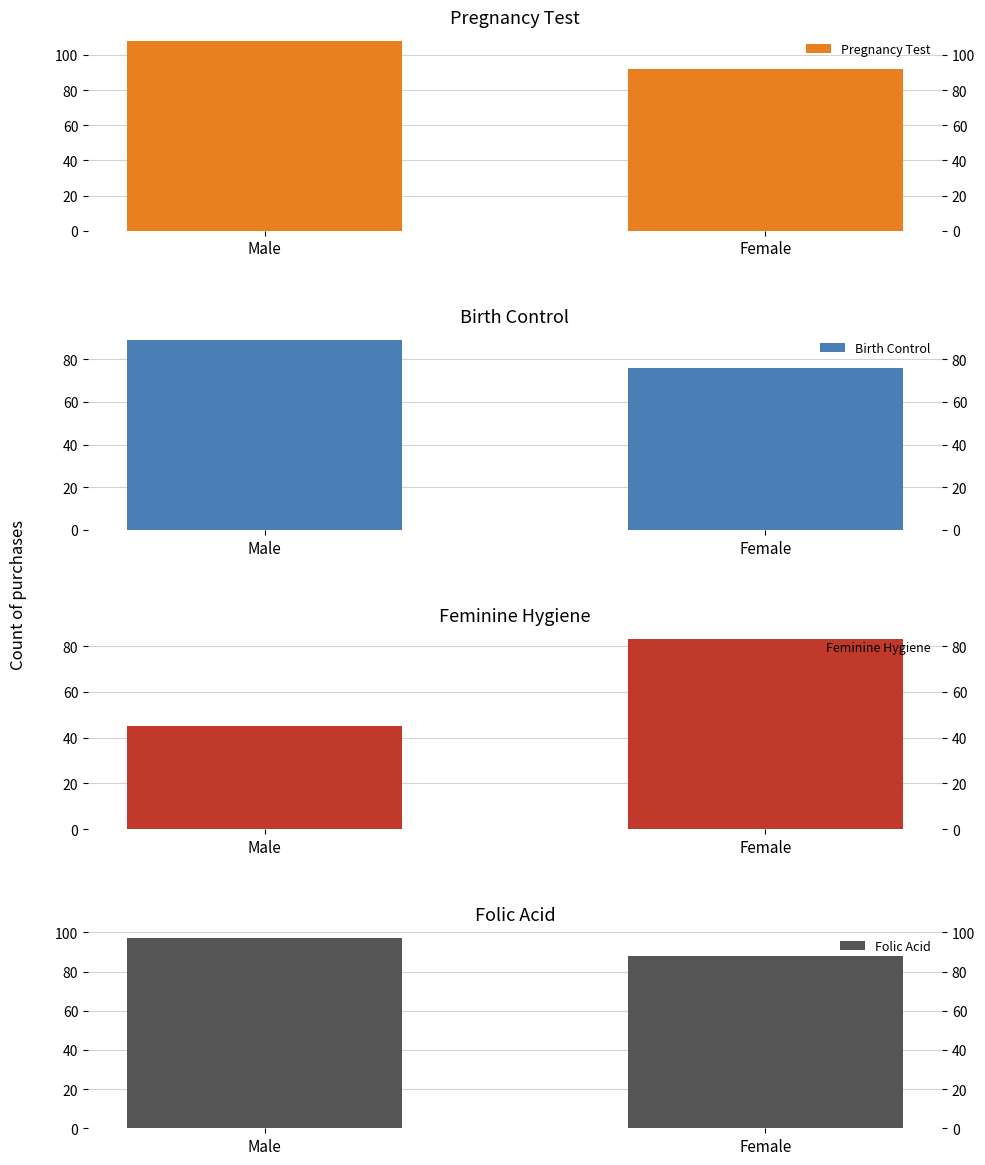

List the series in order of their peak value, lowest first.

Feminine Hygiene, Birth Control, Folic Acid, Pregnancy Test